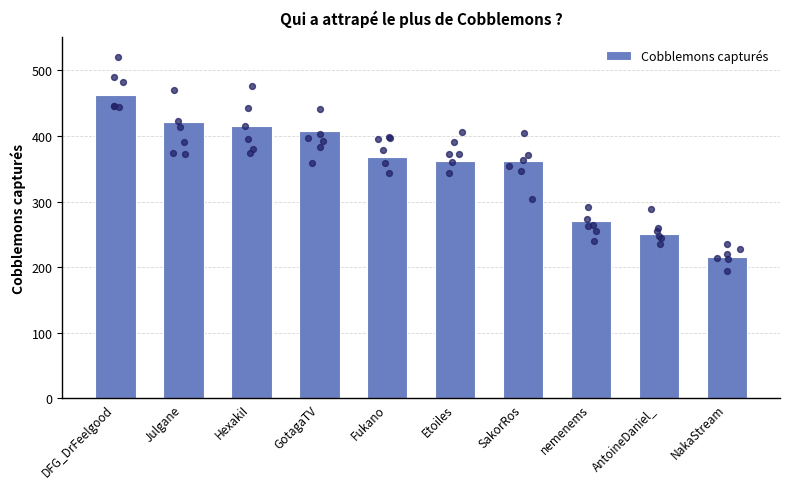

Which has a higher value, AntoineDaniel_ or SakorRos?

SakorRos